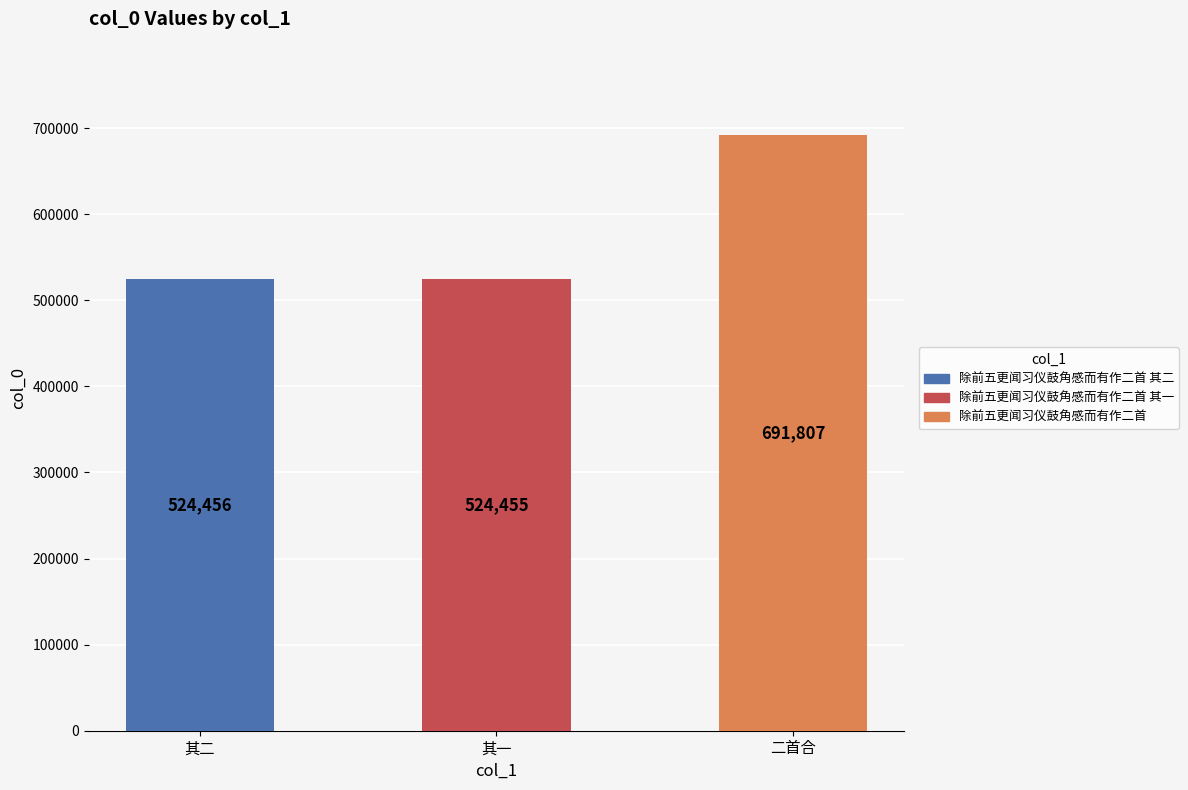

What is the label of the 2nd bar from the left?

其一